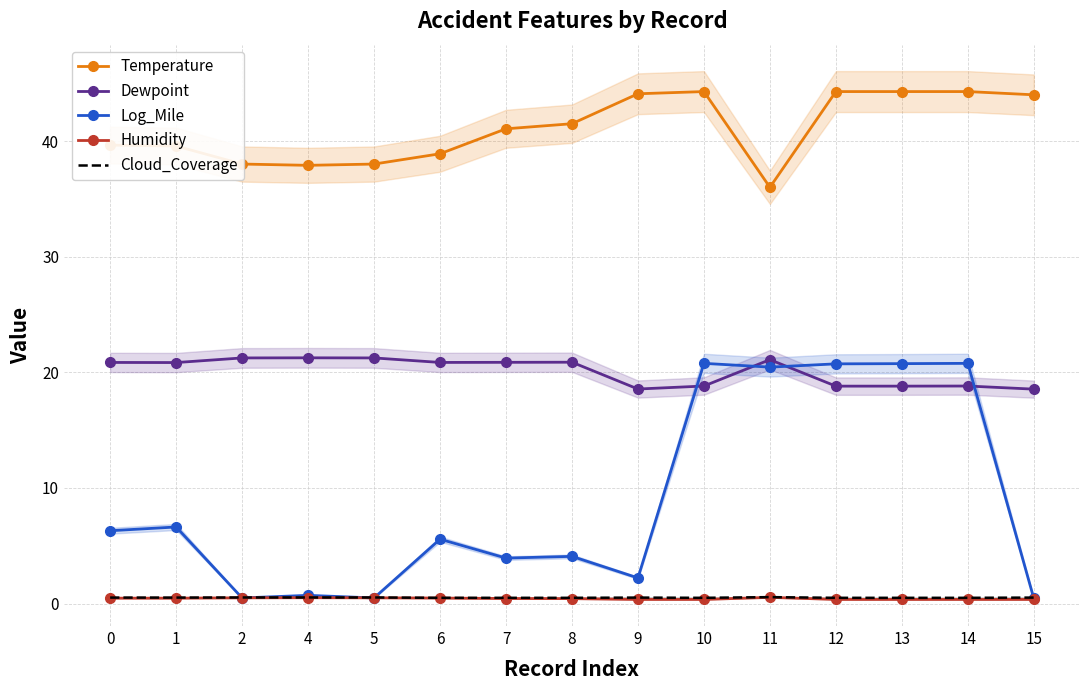

What is the difference between the maximum and minimum values in the Temperature series?

8.3